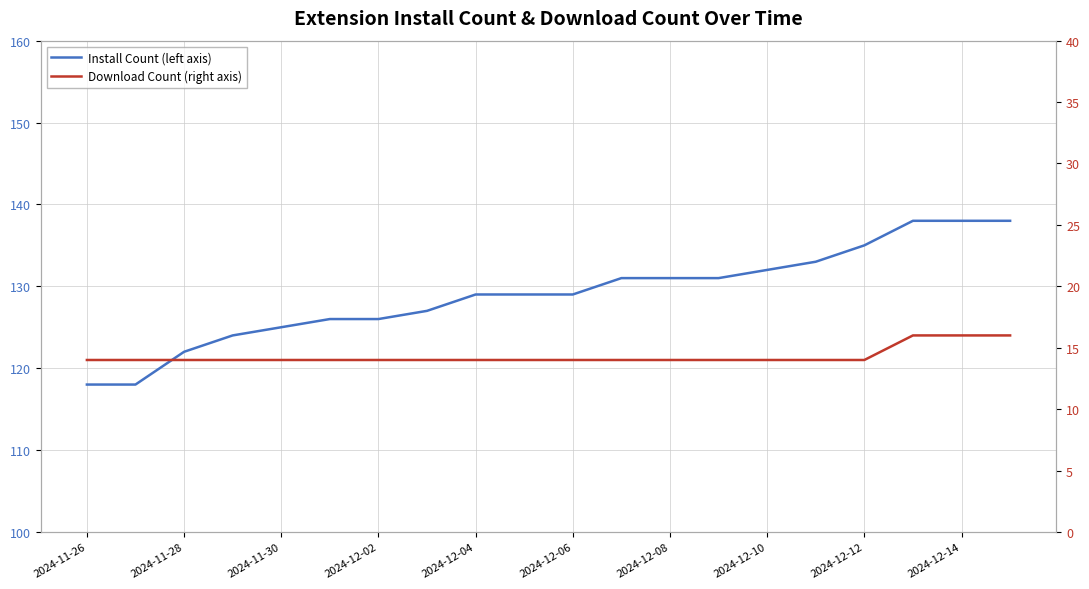

What is the value of the Install Count (left axis) point at the 14th from the left?

131